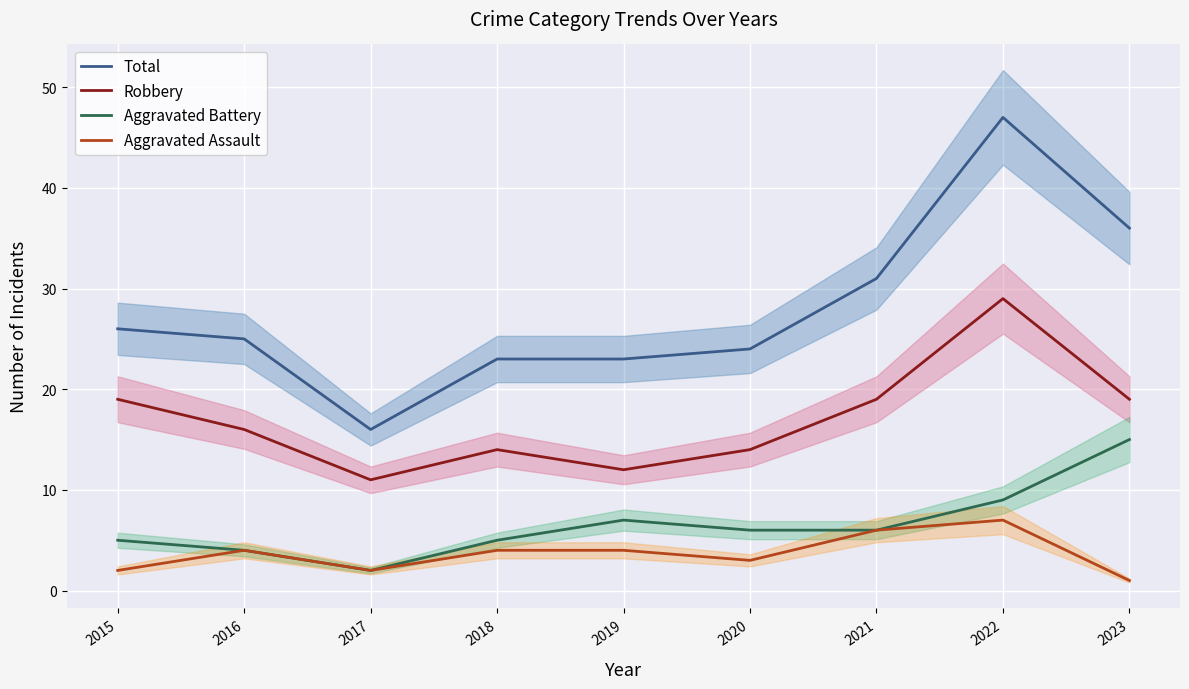

Count the number of categories in the chart.

9